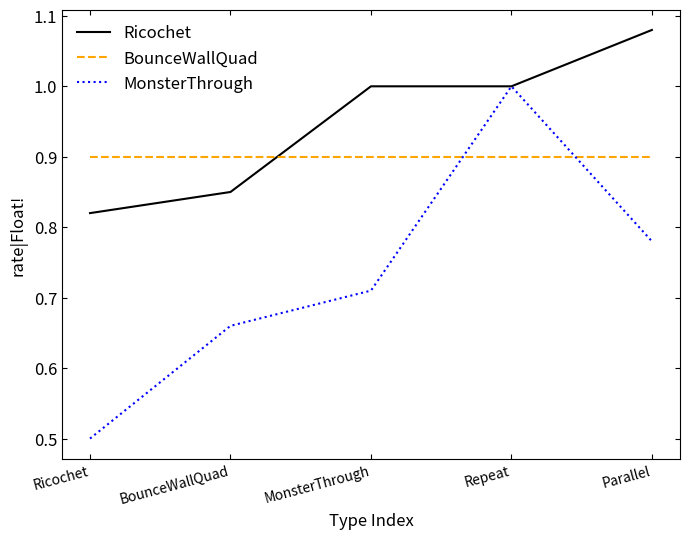

Rank the series at BounceWallQuad from highest to lowest value.

BounceWallQuad, Ricochet, MonsterThrough